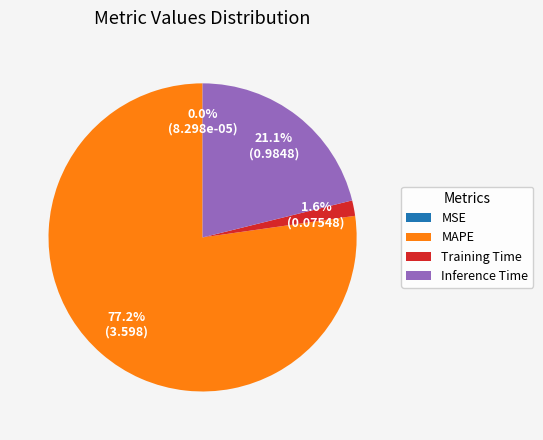

Which slice is the largest?

MAPE